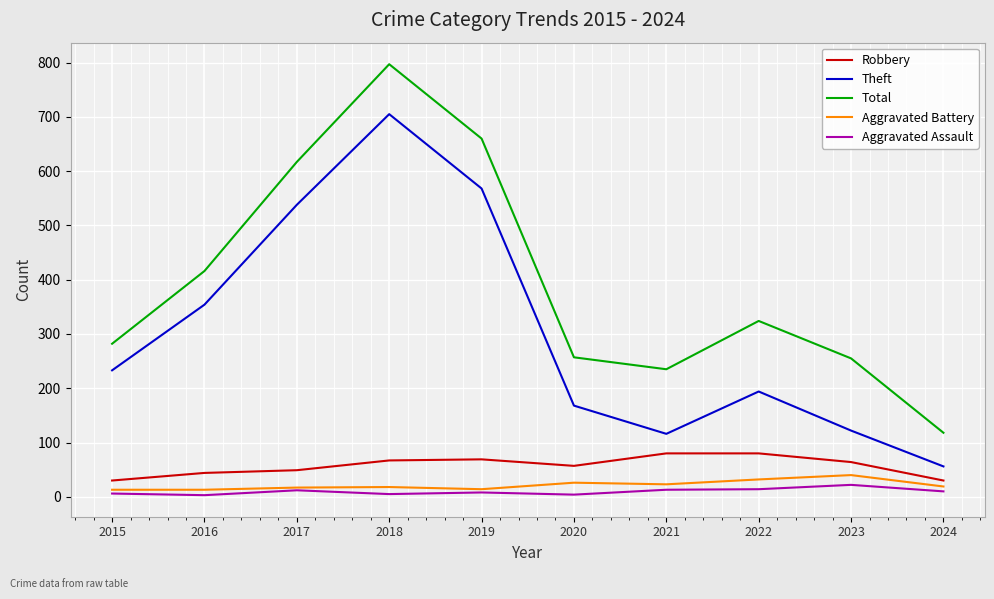

What value does the Robbery series have at 2015, to the nearest 5?

30